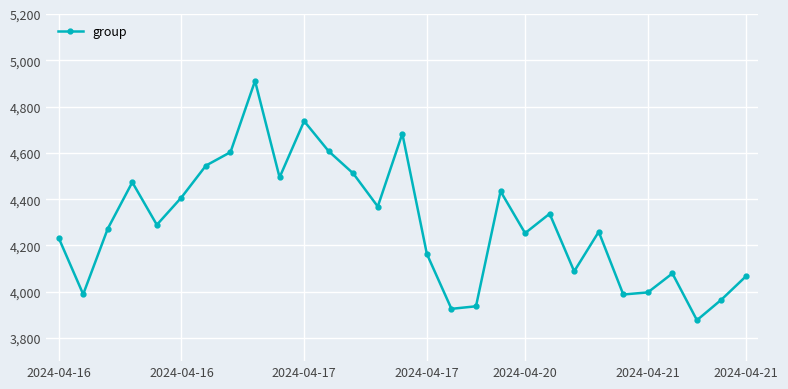

What is the minimum value shown in the chart?

3877